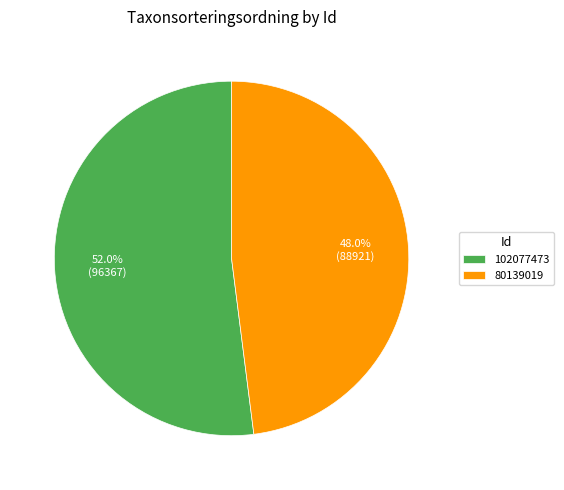

True or false: 80139019 accounts for 40% of the total.

False